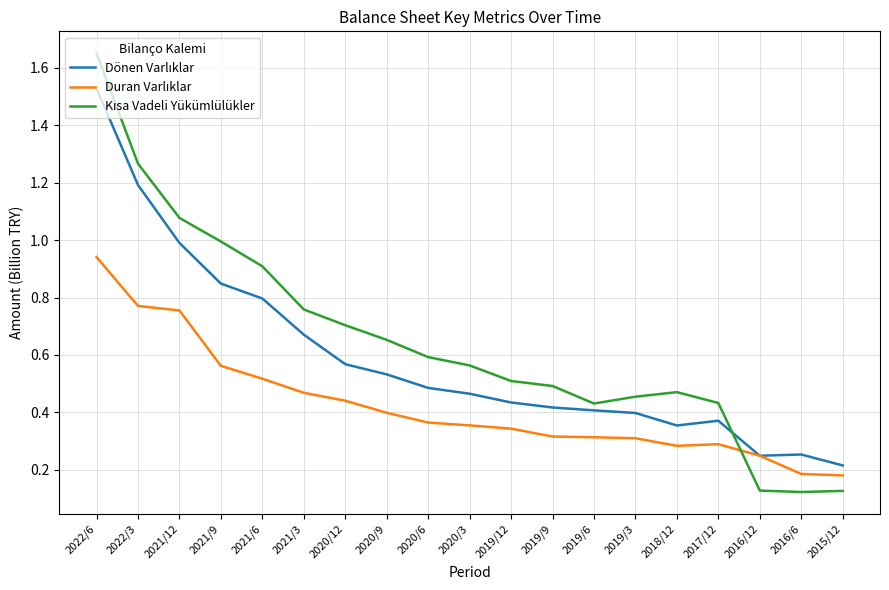

At which category is the sum across all series the highest?

2022/6